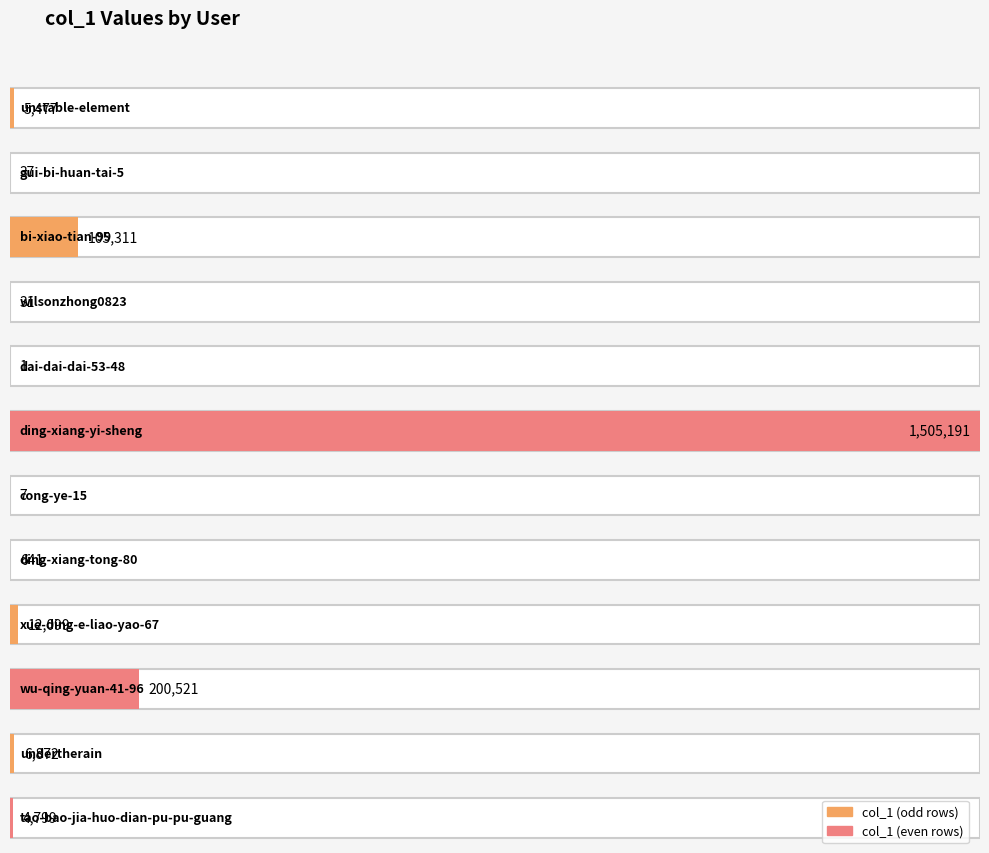

Where is the data nearest to the value 752596?

wu-qing-yuan-41-96